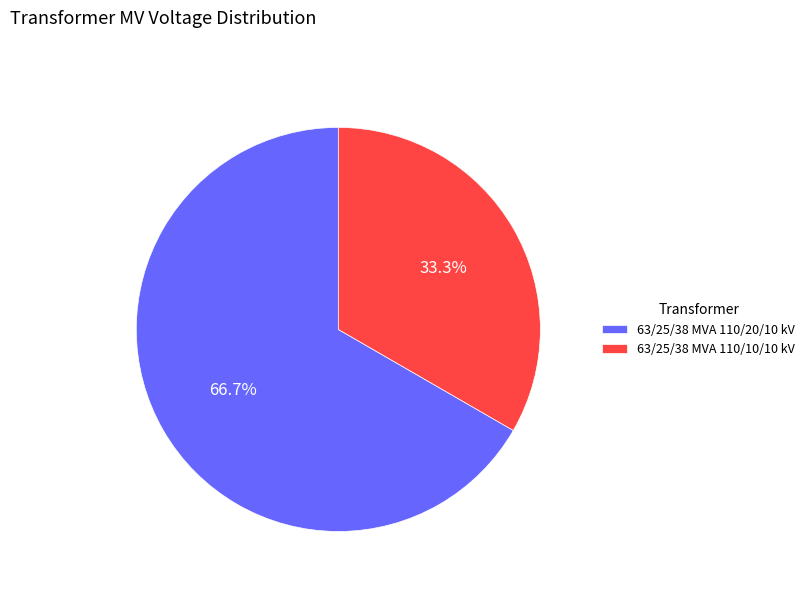

To the nearest percent, what is the combined percentage of 63/25/38 MVA 110/20/10 kV and 63/25/38 MVA 110/10/10 kV?

100%